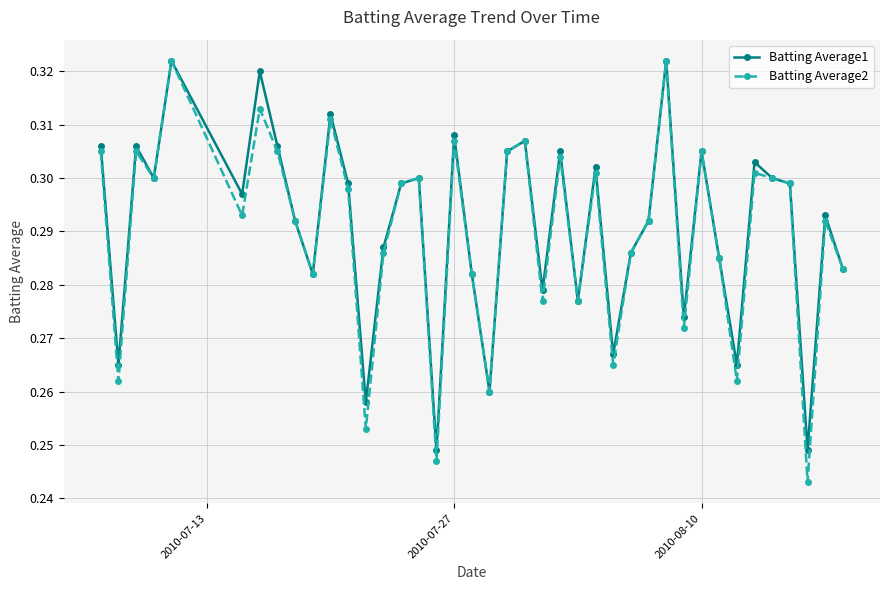

True or false: Batting Average2 has more than 1 interior local peaks.

True